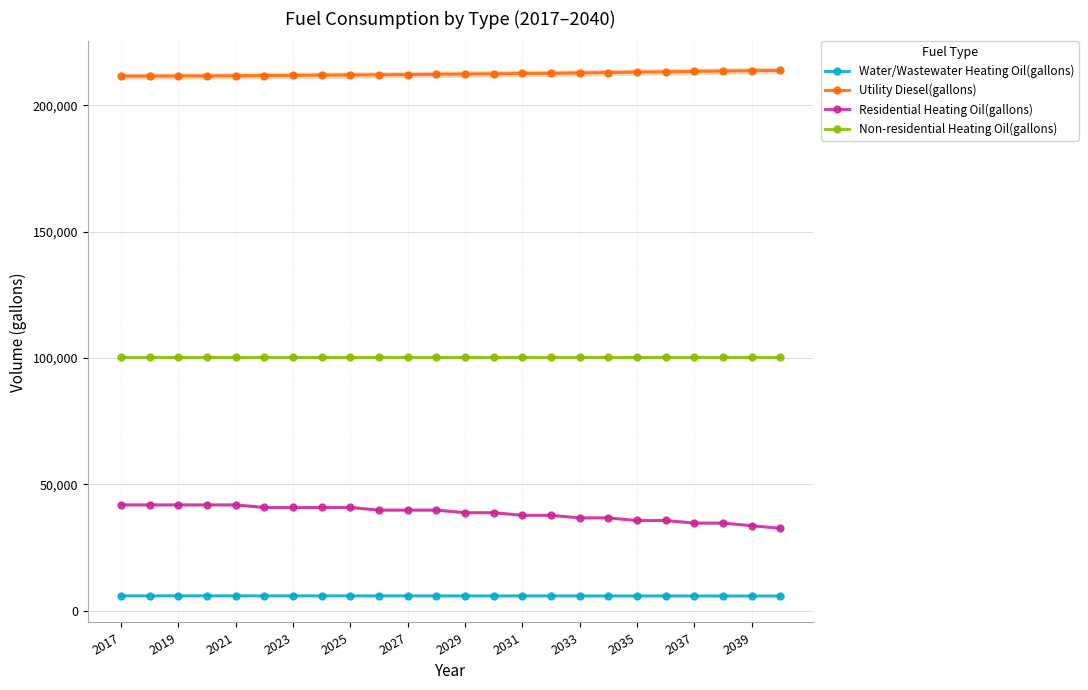

What are all the series names shown in the legend?

Water/Wastewater Heating Oil(gallons), Utility Diesel(gallons), Residential Heating Oil(gallons), Non-residential Heating Oil(gallons)